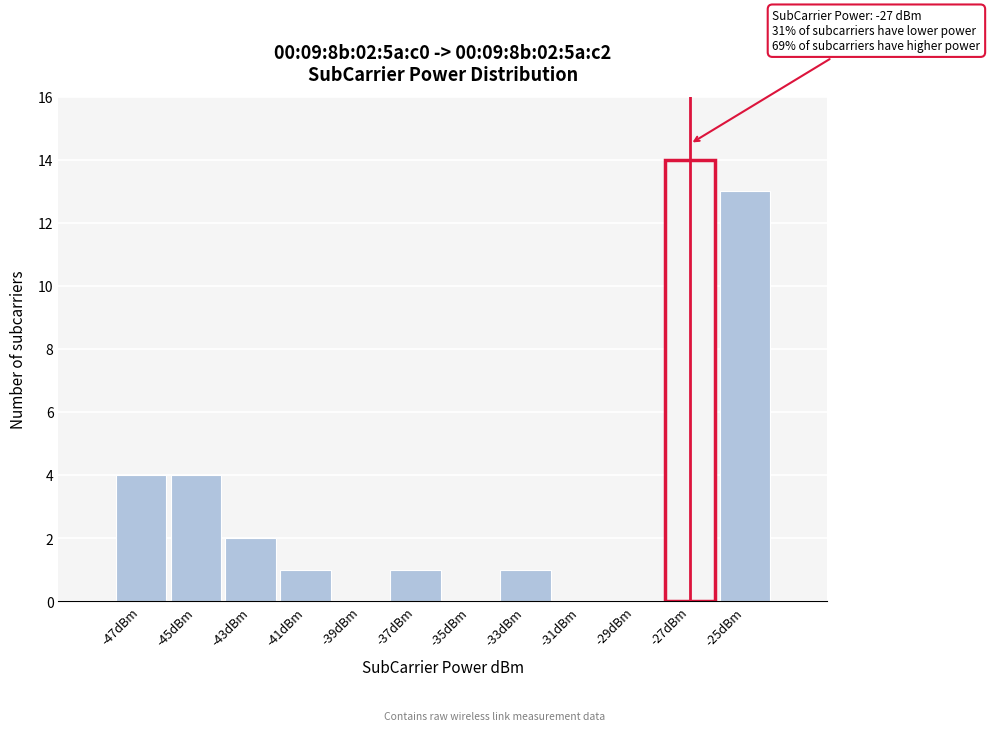

Which range on the x-axis has the tallest bar?

-28 to -26